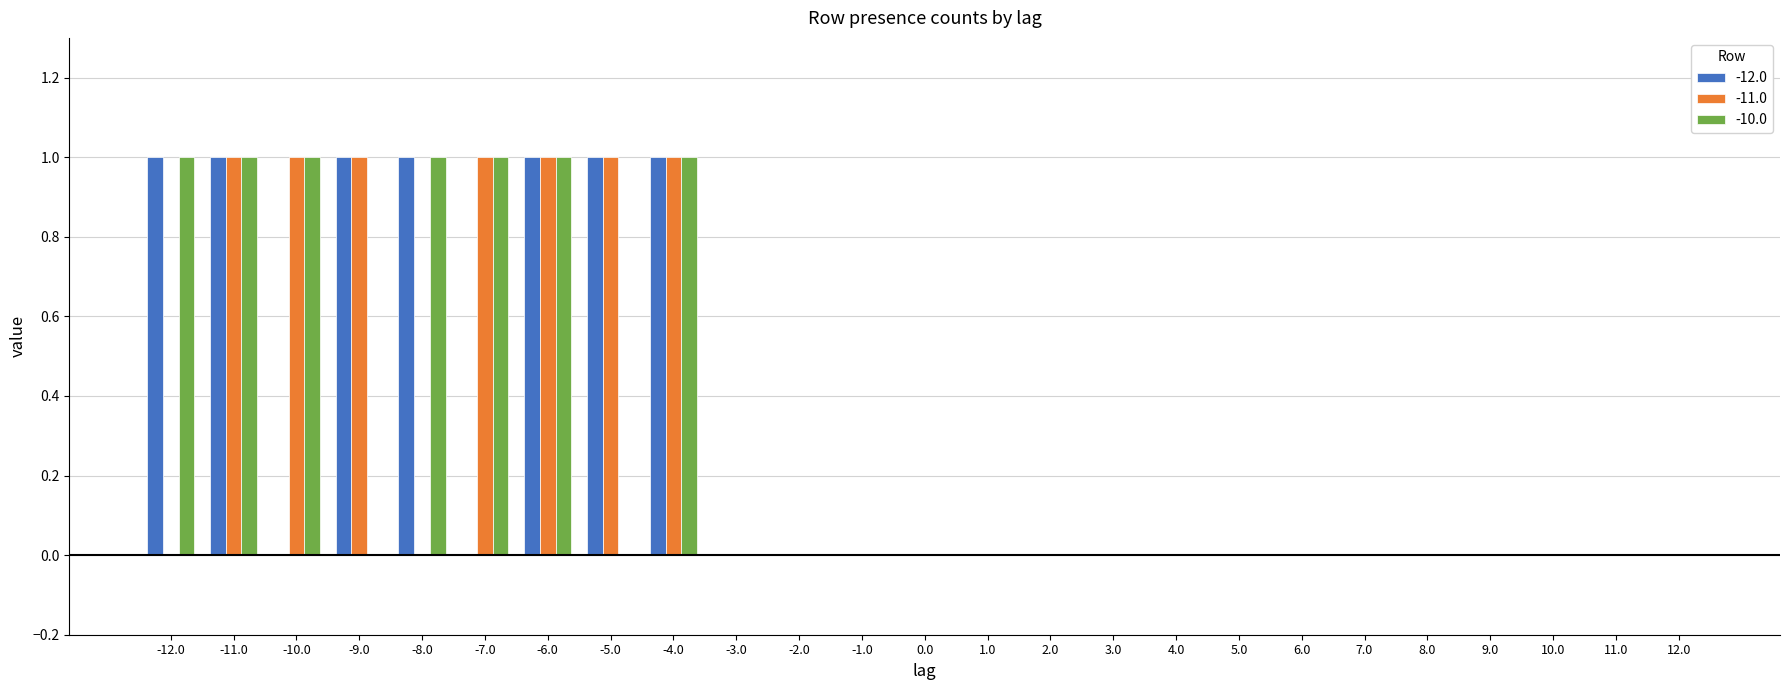

What is the sum of all -11.0 values?

7